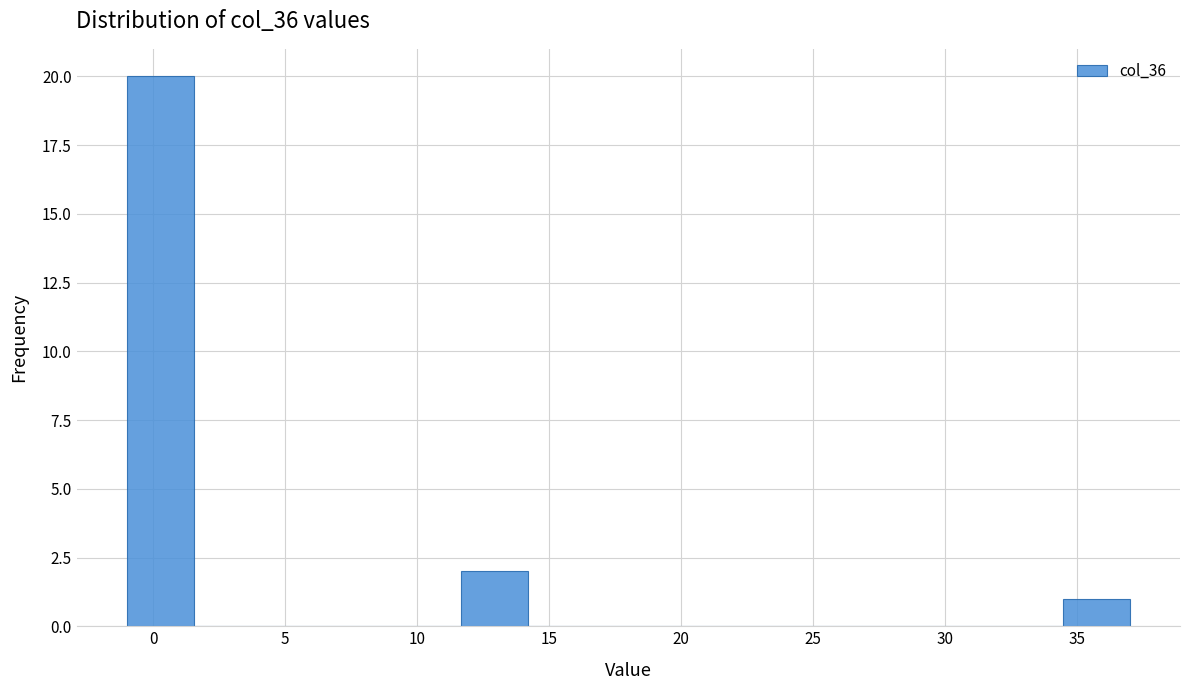

Reading left to right, transcribe this chart: for each bar, give the range it covers on the x-axis and its height. Neither the bar edges nor the heights are printed on the chart, so give them approximately, as read against the axes.

-1.0 to 1.5: 20
1.5 to 4.0: 0
4.0 to 6.5: 0
6.5 to 9.0: 0
9.0 to 11.5: 0
11.5 to 14.0: 2
14.0 to 16.5: 0
16.5 to 19.5: 0
19.5 to 22.0: 0
22.0 to 24.5: 0
24.5 to 27.0: 0
27.0 to 29.5: 0
29.5 to 32.0: 0
32.0 to 34.5: 0
34.5 to 37.0: 1